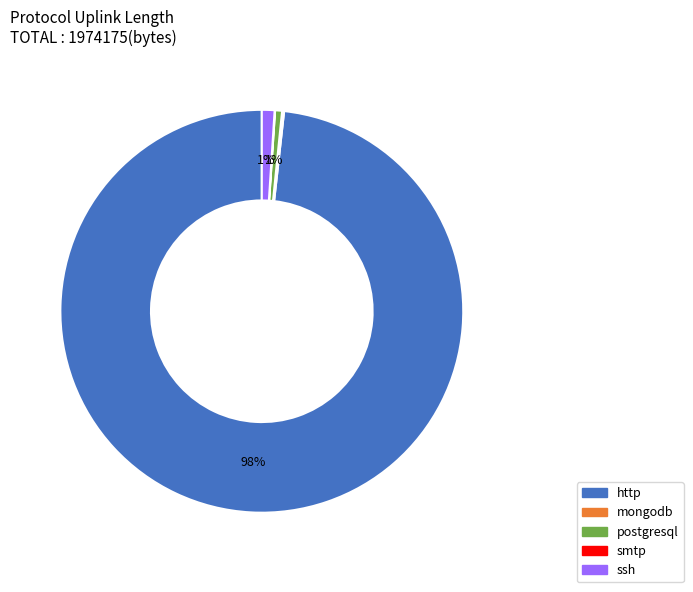

To the nearest percent, what percentage of the pie is postgresql?

1%